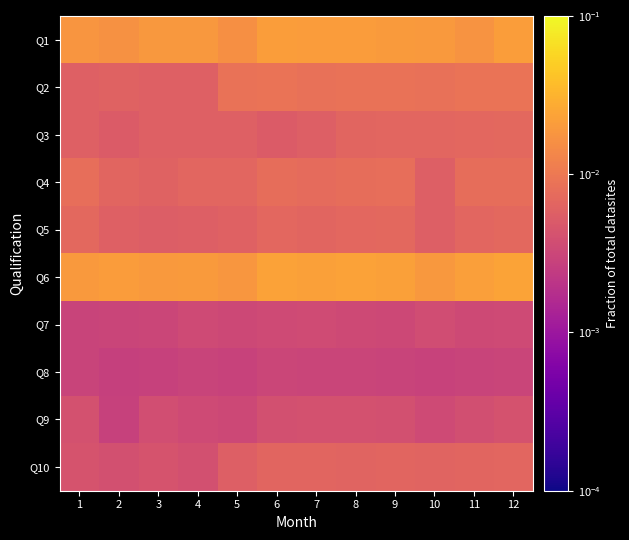

At which category does the chart reach its minimum across all series?

2